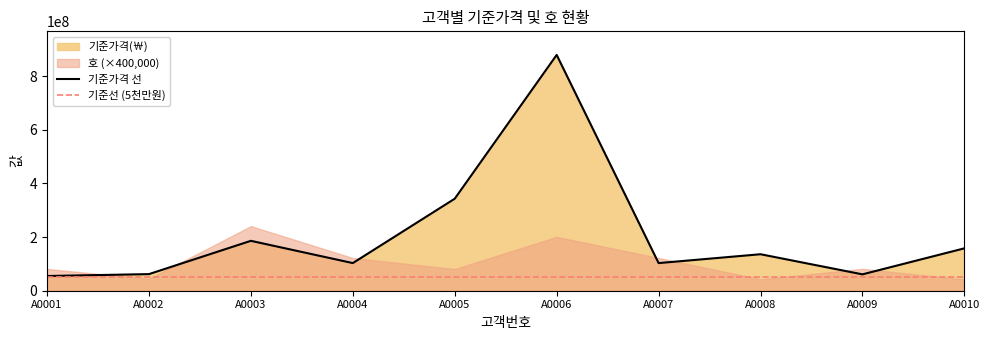

What is the minimum value shown in the chart?

54800000